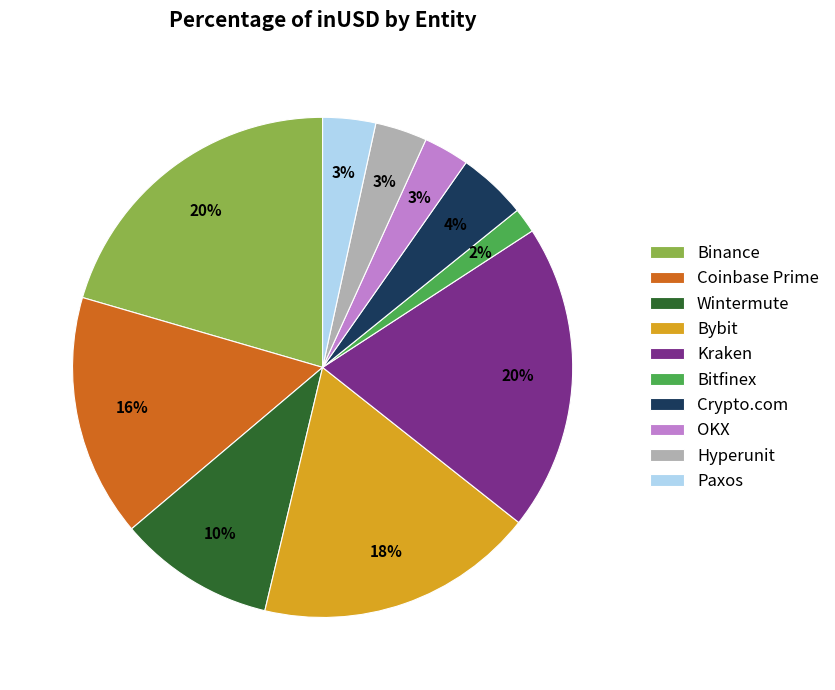

Do Paxos and Crypto.com together represent more than half of the pie?

No